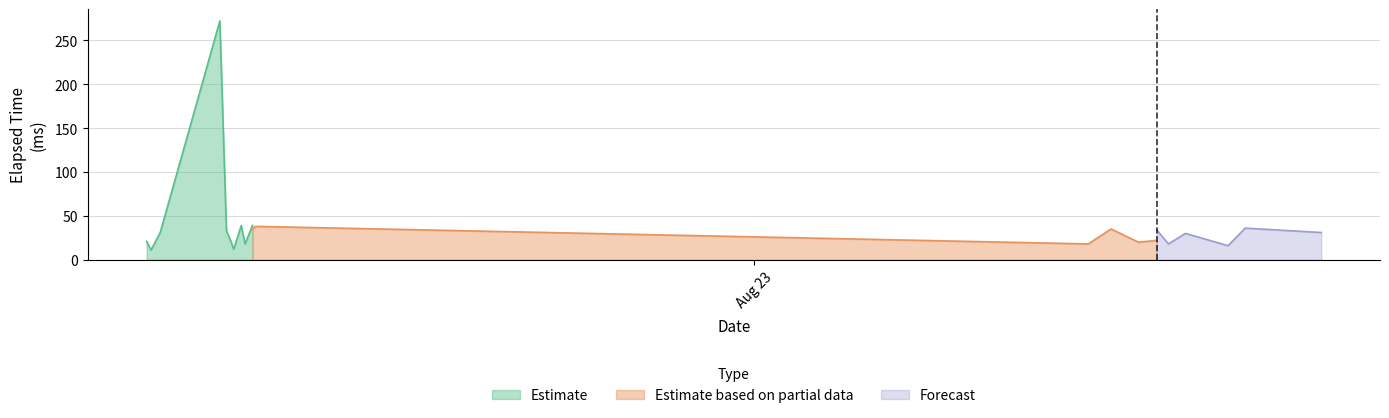

At 1, list the series in order from smallest to largest.

Estimate, Forecast, Estimate based on partial data